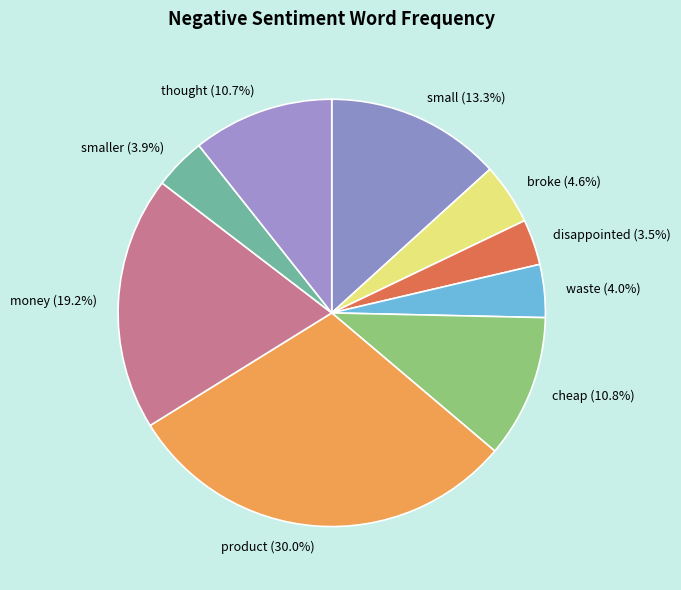

How many slices are in this pie chart?

9